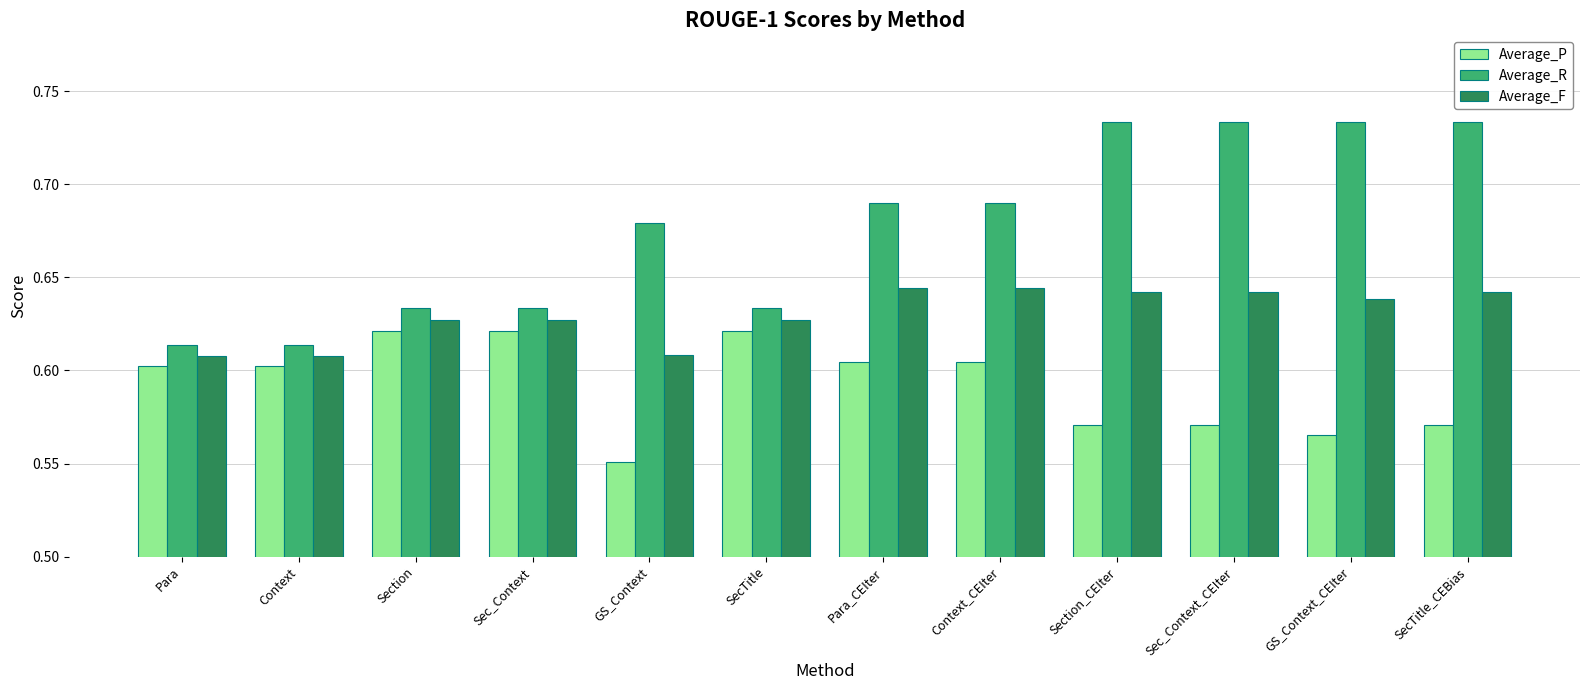

At which label does Average_P reach its minimum?

GS_Context